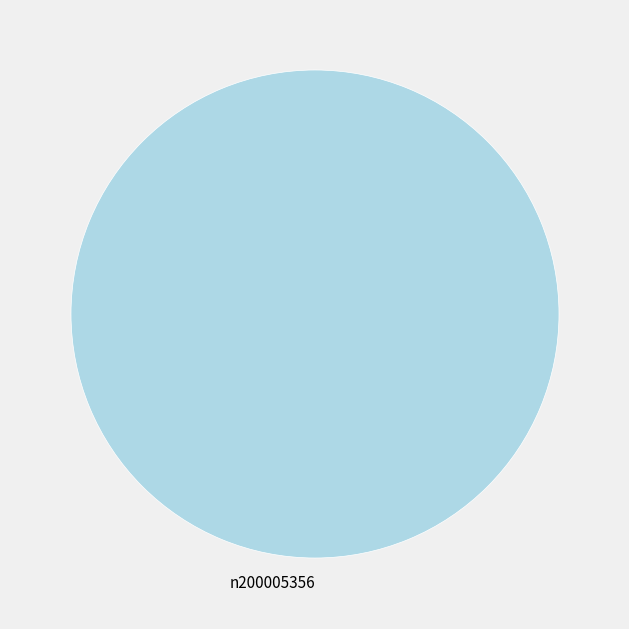

Rank the categories by value from highest to lowest.

n200005356